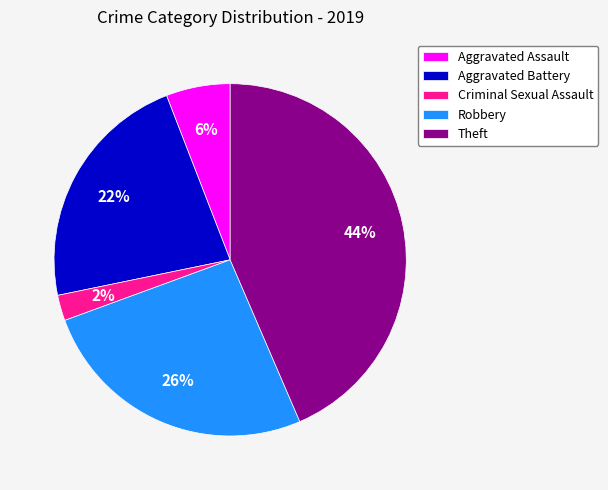

How many slices are in this pie chart?

5